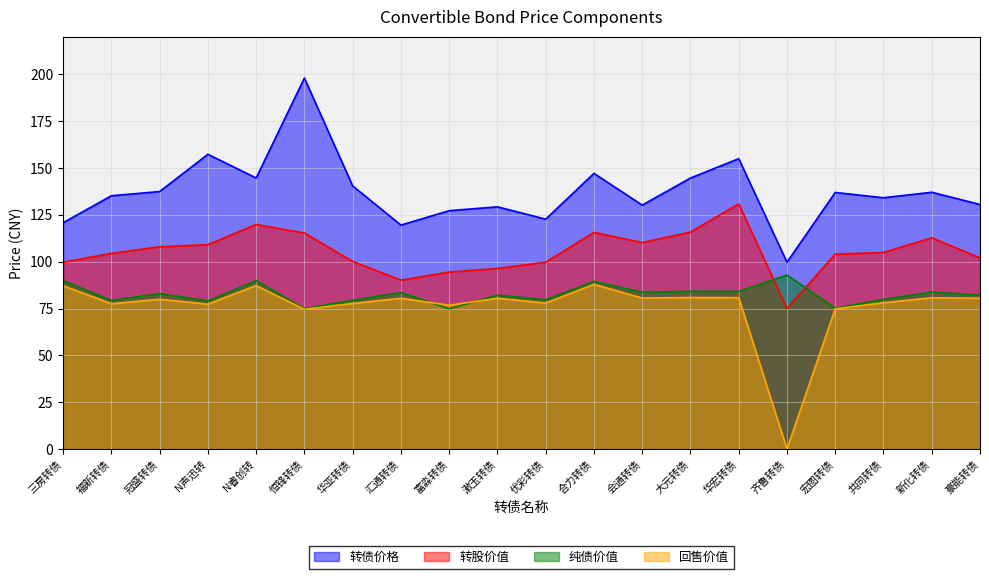

The 纯债价值 series shows 79.9 at 共同转债. True or false?

True